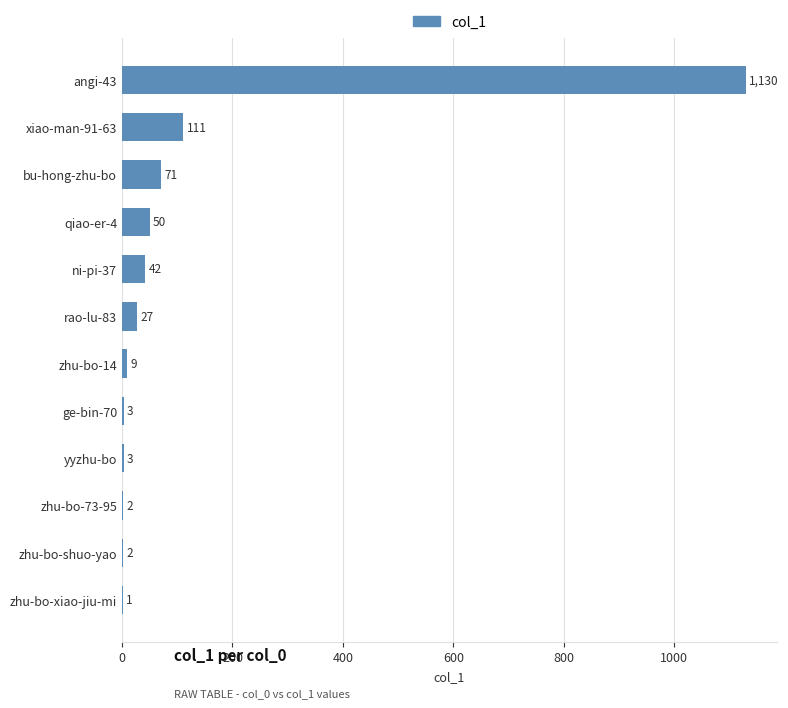

What is the change in value from zhu-bo-73-95 to ni-pi-37?

+40